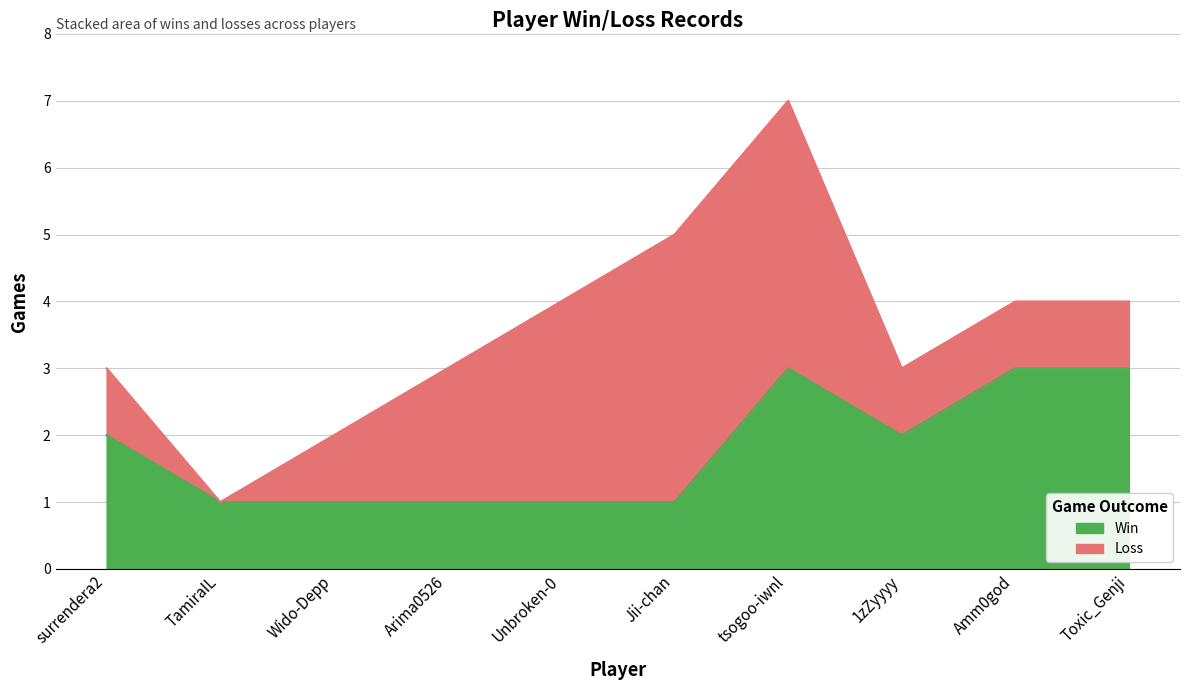

List the labels in order of value, smallest first.

TamiraIL, Wido-Depp, Arima0526, Unbroken-0, Jii-chan, surrendera2, 1zZyyyy, tsogoo-iwnl, Amm0god, Toxic_Genji